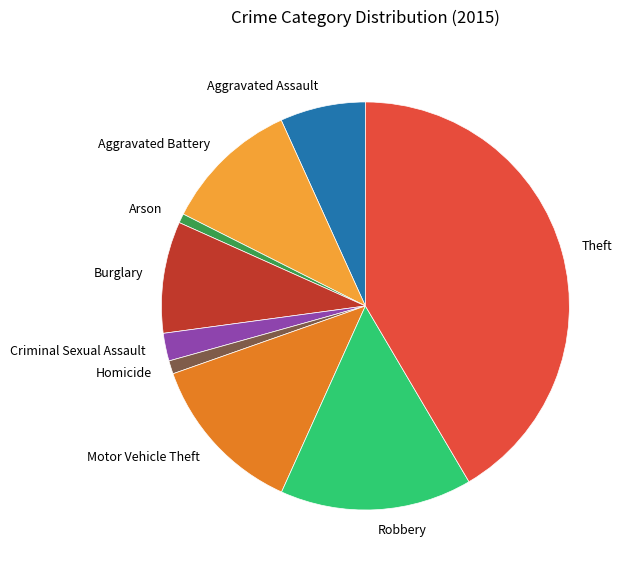

Does Criminal Sexual Assault represent more than half of the total?

No